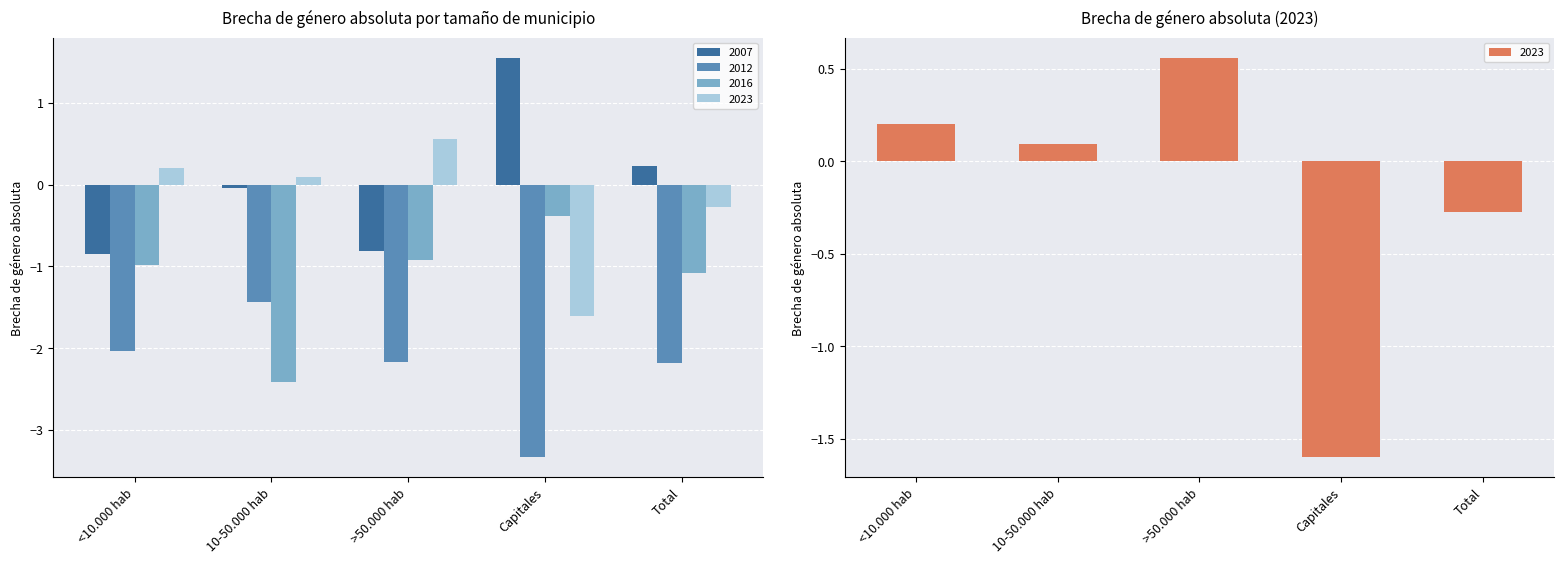

What is the sum of all 2016 values?

-5.8